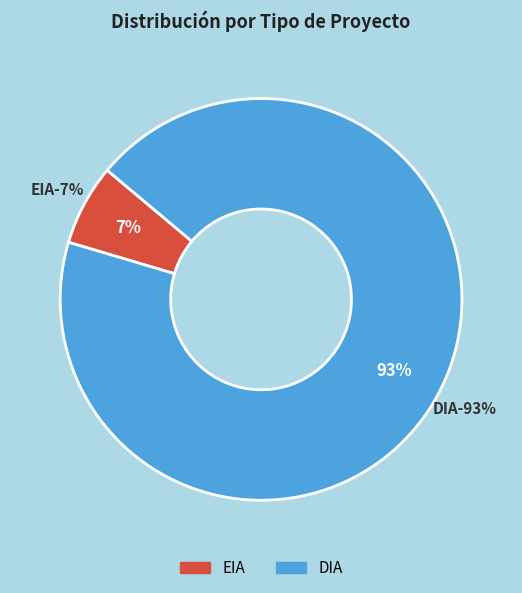

What percentage is the EIA slice, to the nearest percent?

7%